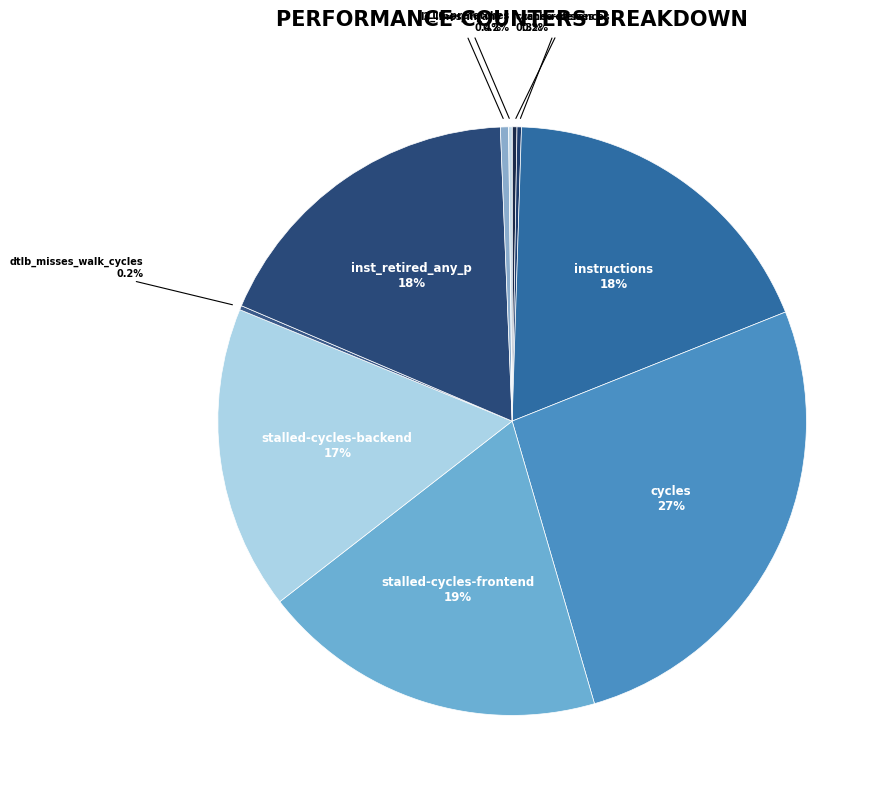

Is there a majority slice in this chart?

No